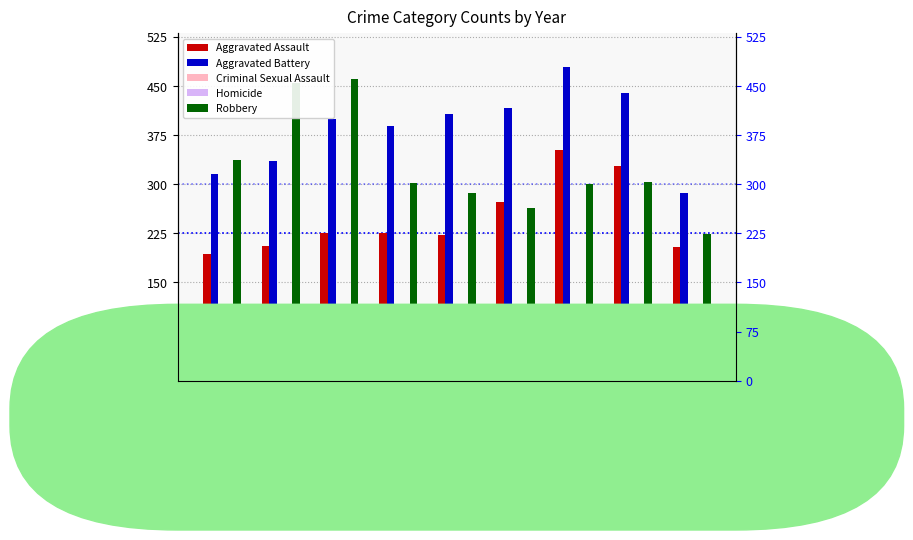

How many series are shown in this chart?

5